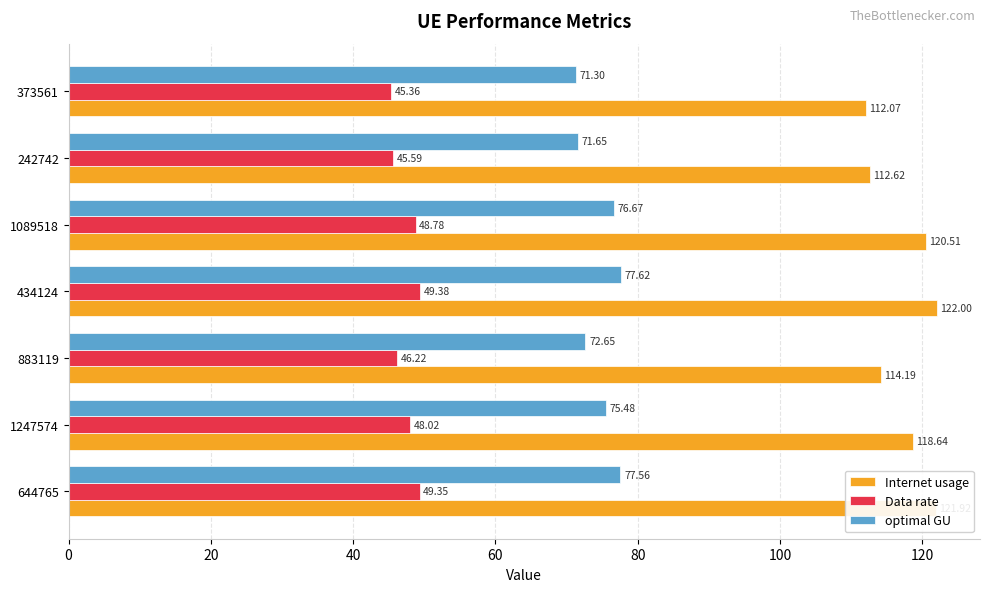

What is the lowest value of the Internet usage series?

112.1